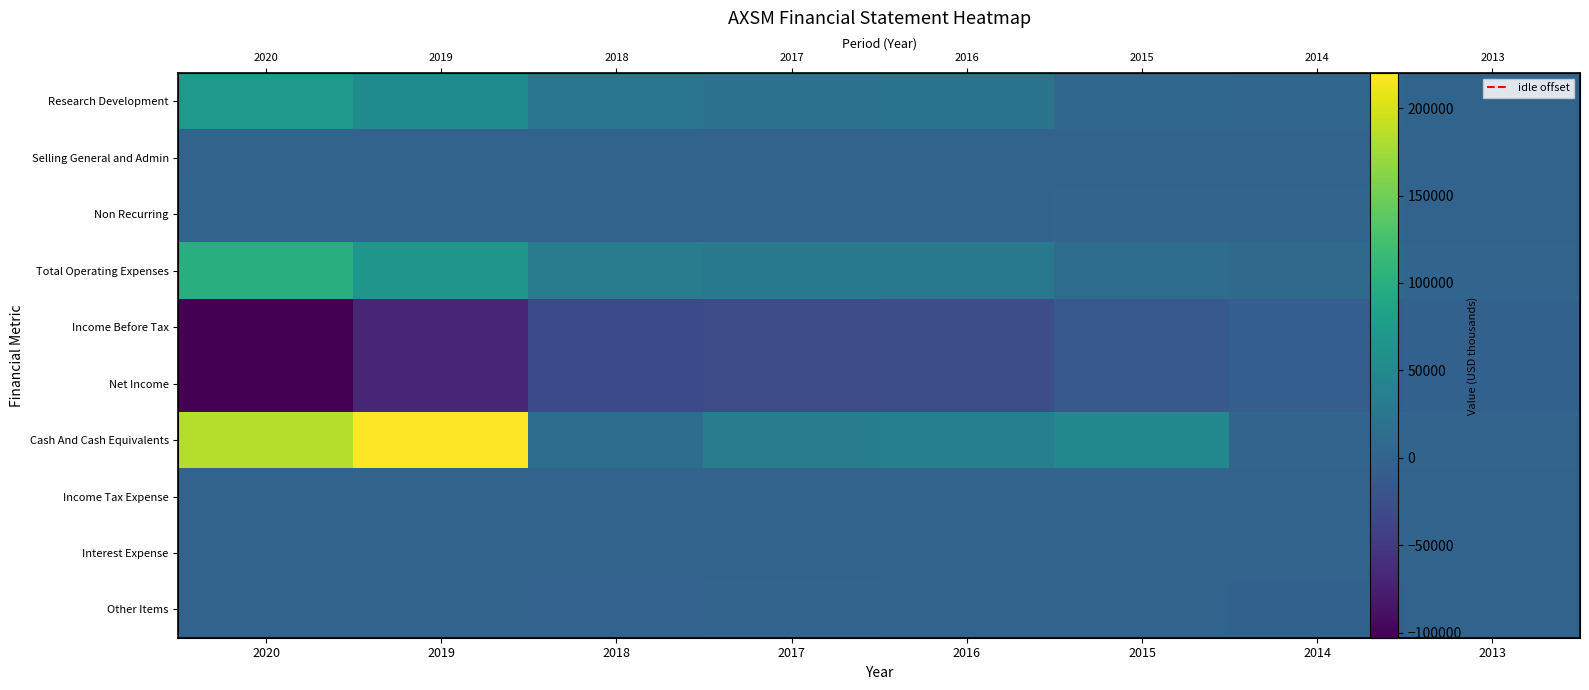

Which series changed the most between 2016 and 2014?

Cash And Cash Equivalents